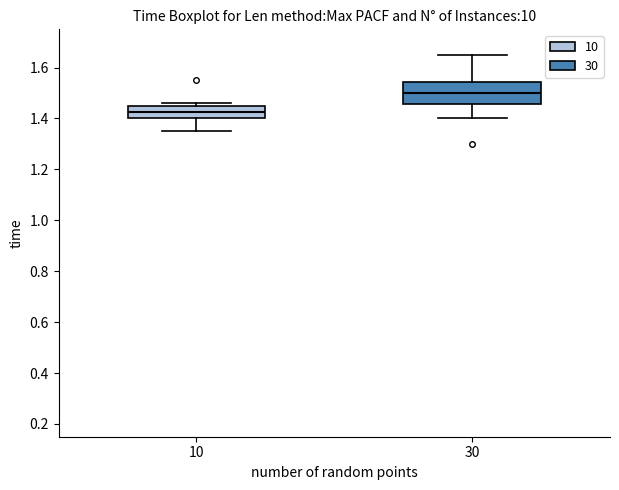

Comparing the boxes themselves (not the whiskers), which one is the tallest?

30